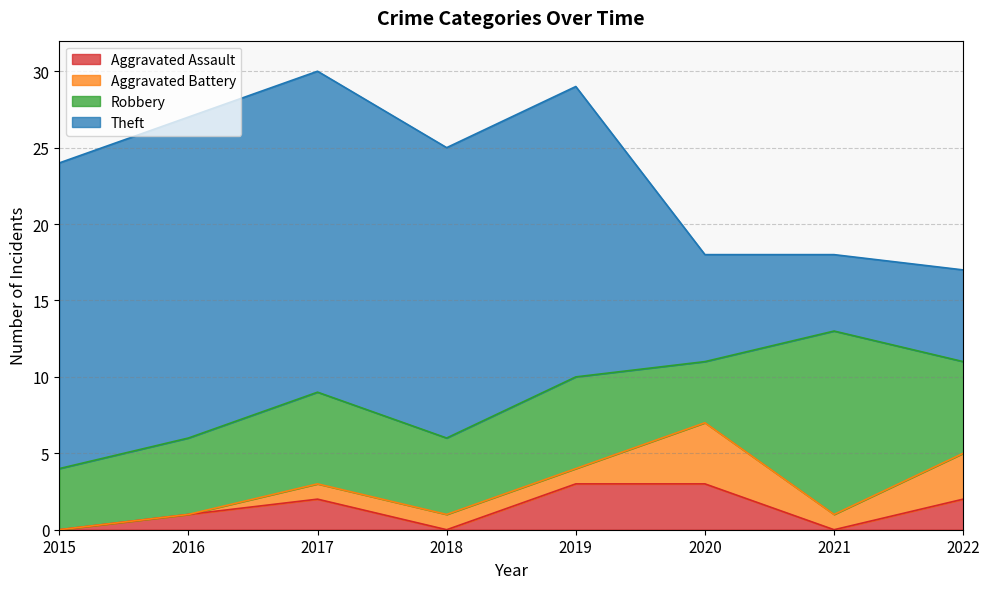

What is the spread (max minus min) of values at 2018?

19